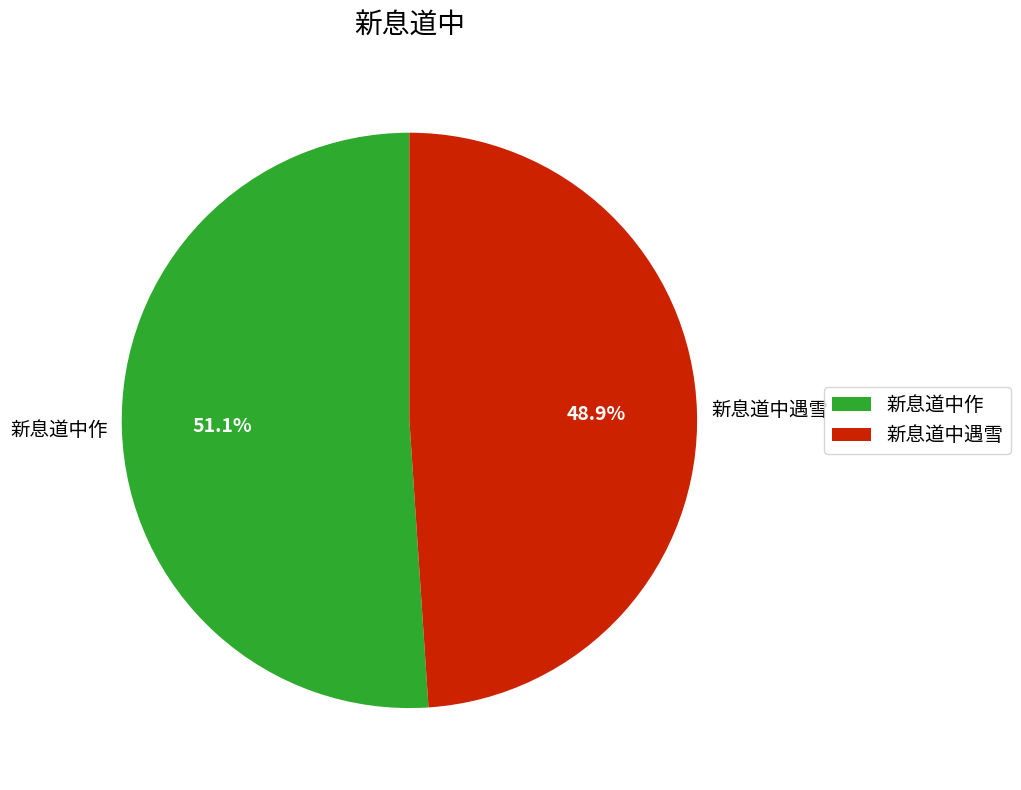

Is 新息道中作 the majority of the pie?

Yes